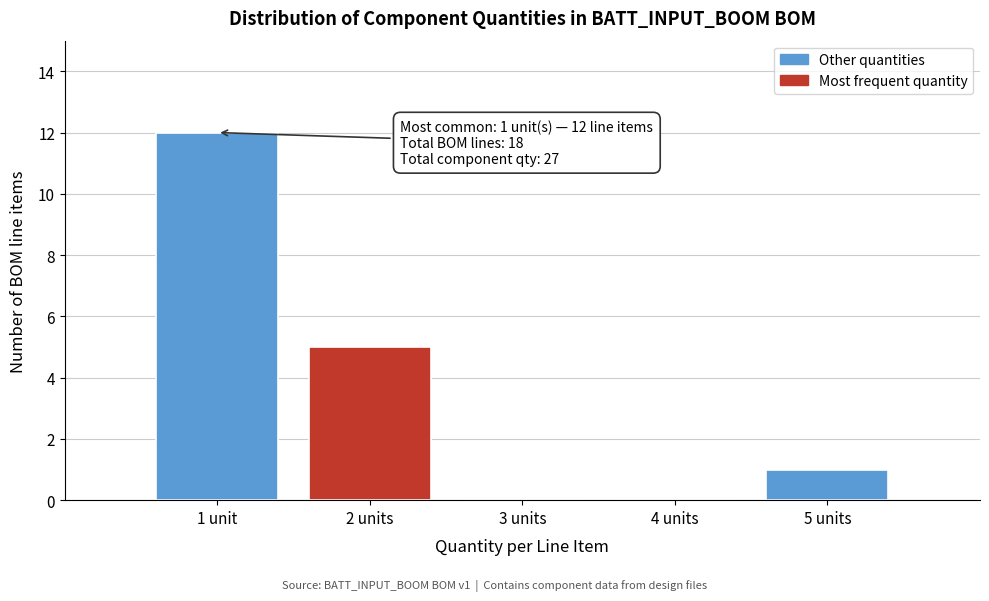

Reading left to right, what are all the values shown in this chart?

1 unit=12	2 units=5	3 units=0	4 units=0	5 units=1